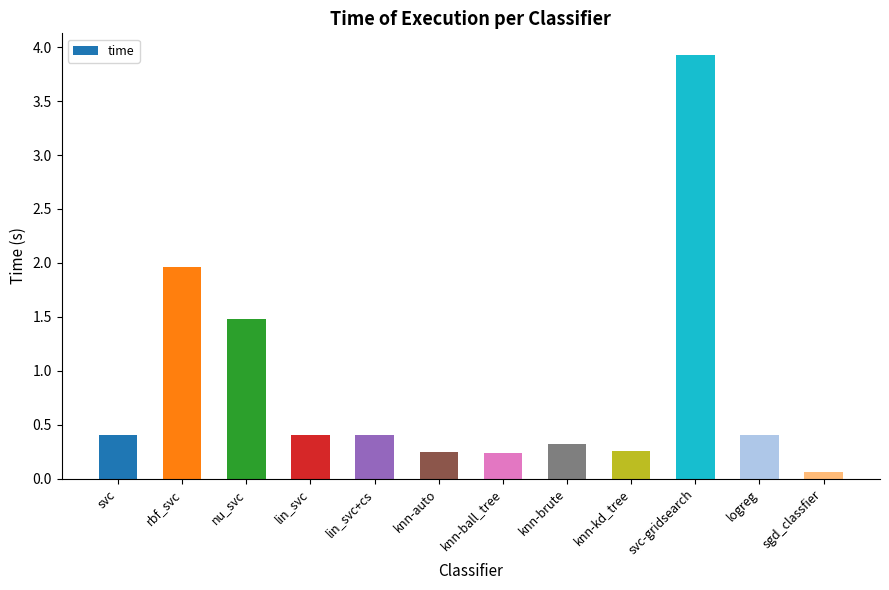

The chart shows a value of 0.7 at lin_svc. True or false?

False